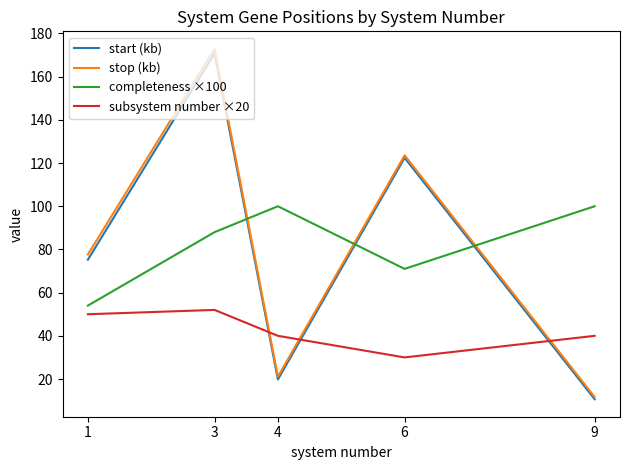

Between 1 and 6, which series saw the biggest shift?

start (kb)